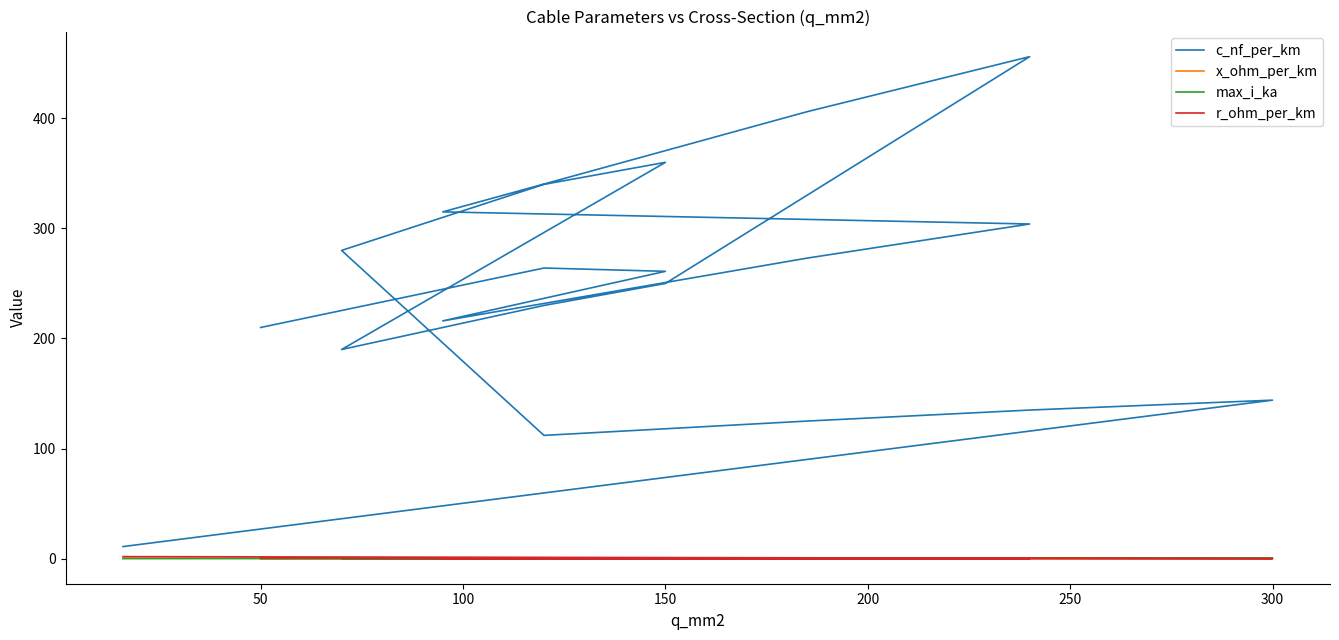

Which series has the largest total across all categories?

c_nf_per_km